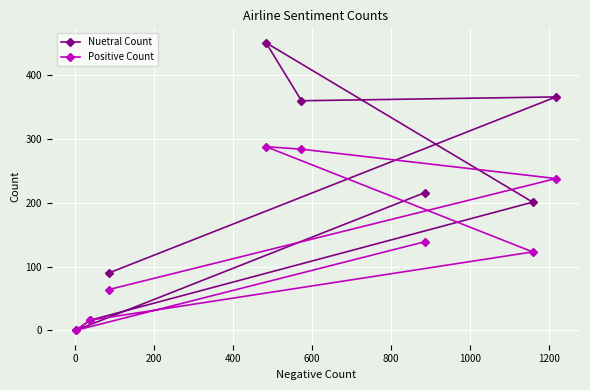

Which series has the largest range (max minus min)?

Nuetral Count